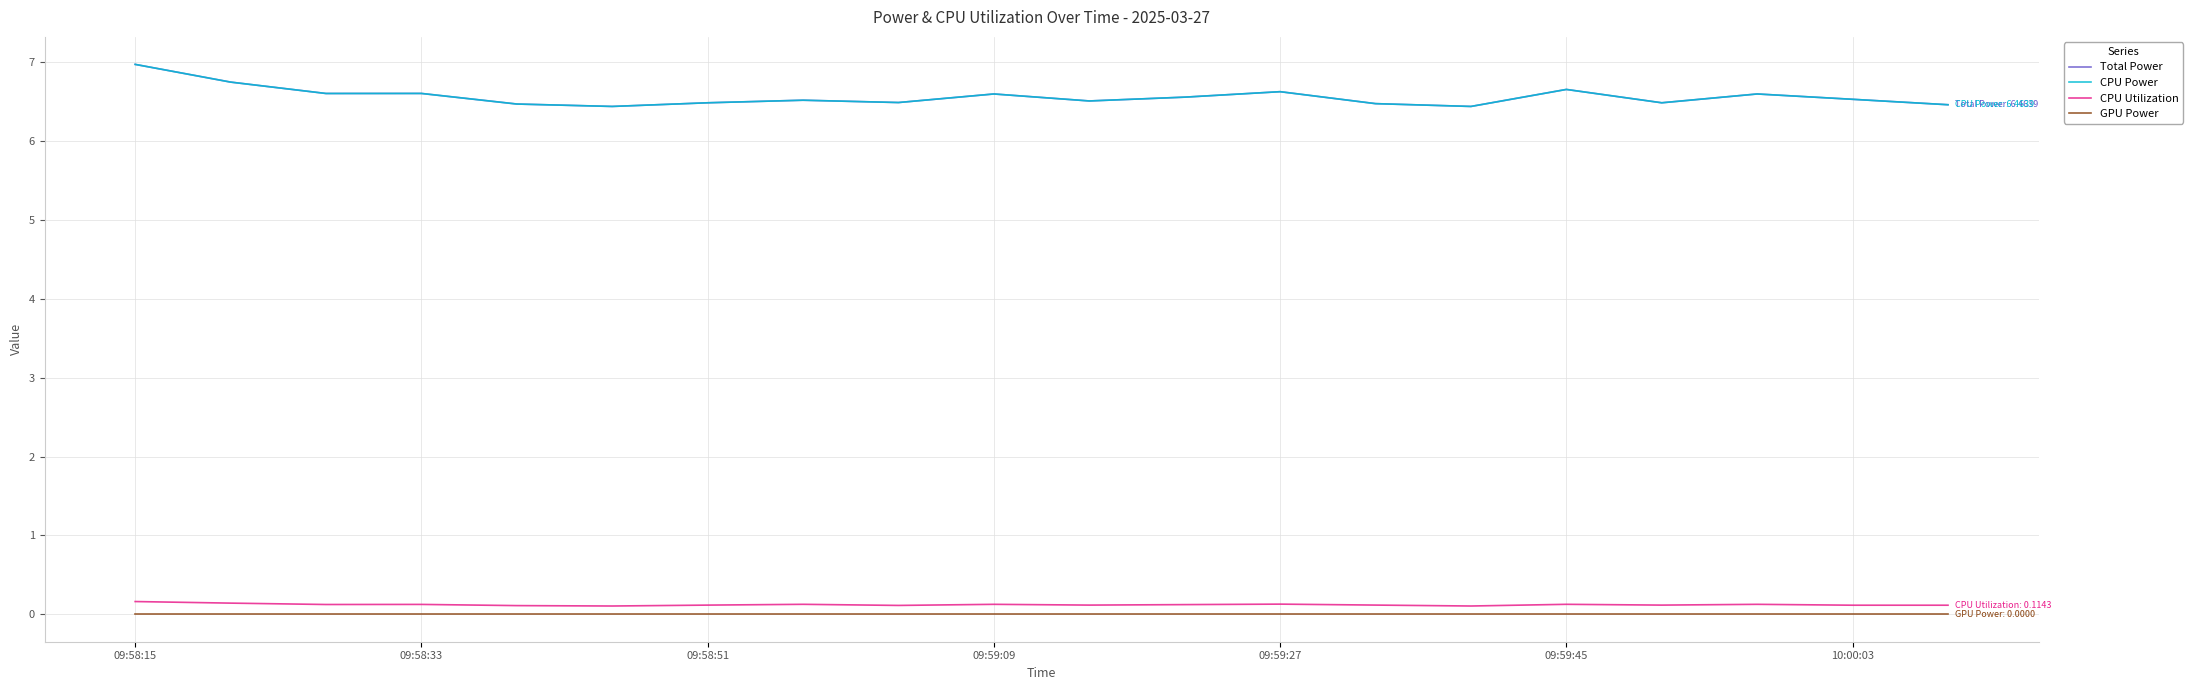

What is the value of the CPU Utilization point at the 3rd from the left?

0.1